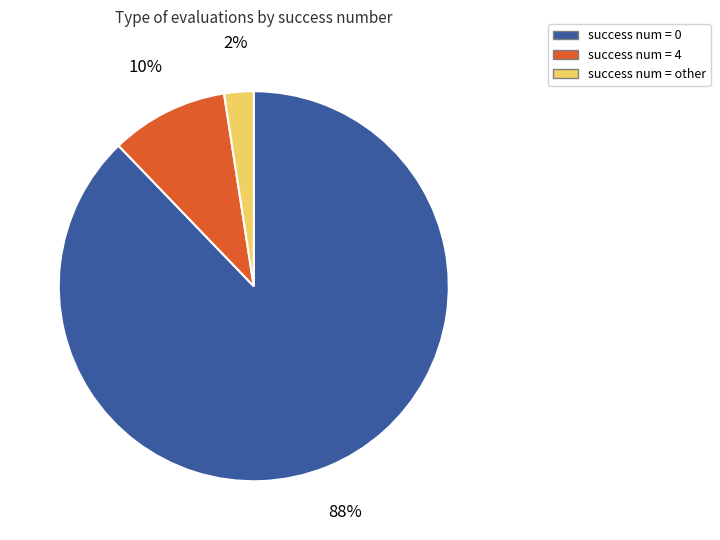

Rank the categories by value from highest to lowest.

success num = 0, success num = 4, success num = other